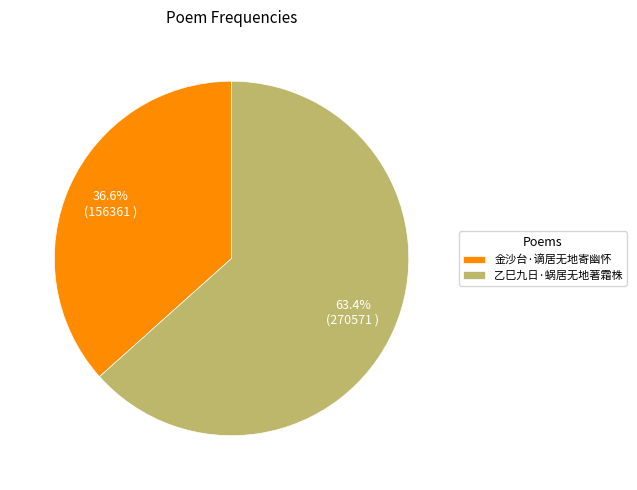

Which slice represents more than half of the pie?

乙巳九日·蜗居无地著霜株